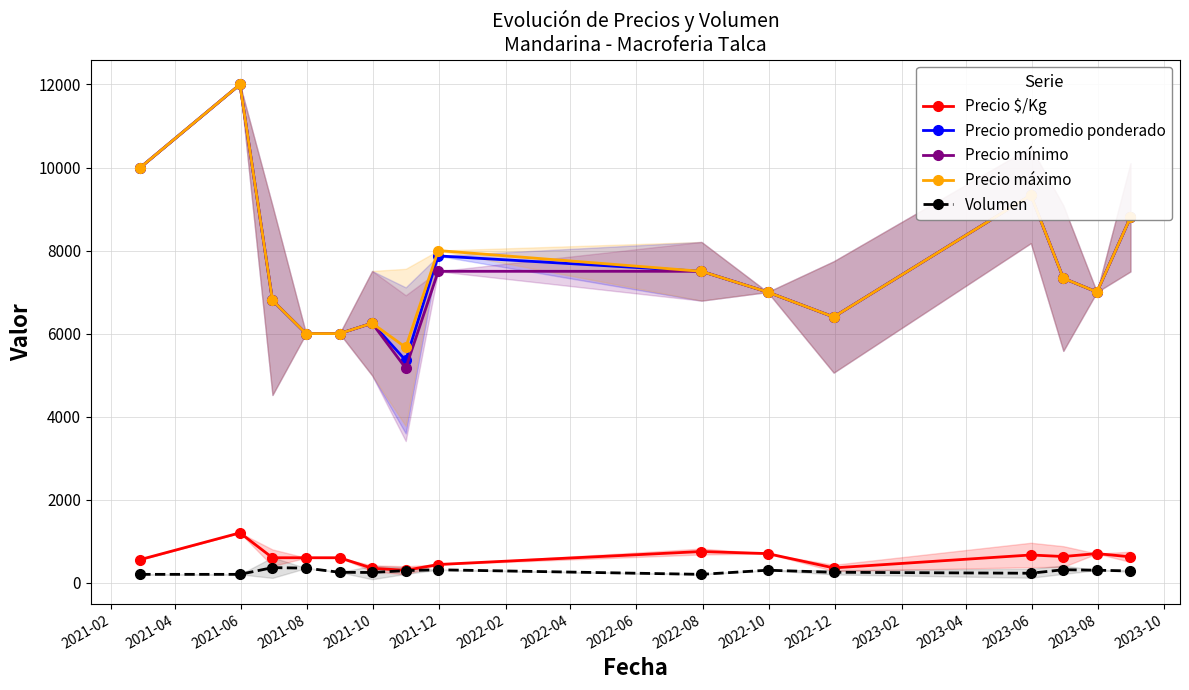

What is the value of the Precio promedio ponderado point at the 7th from the left?

5354.0